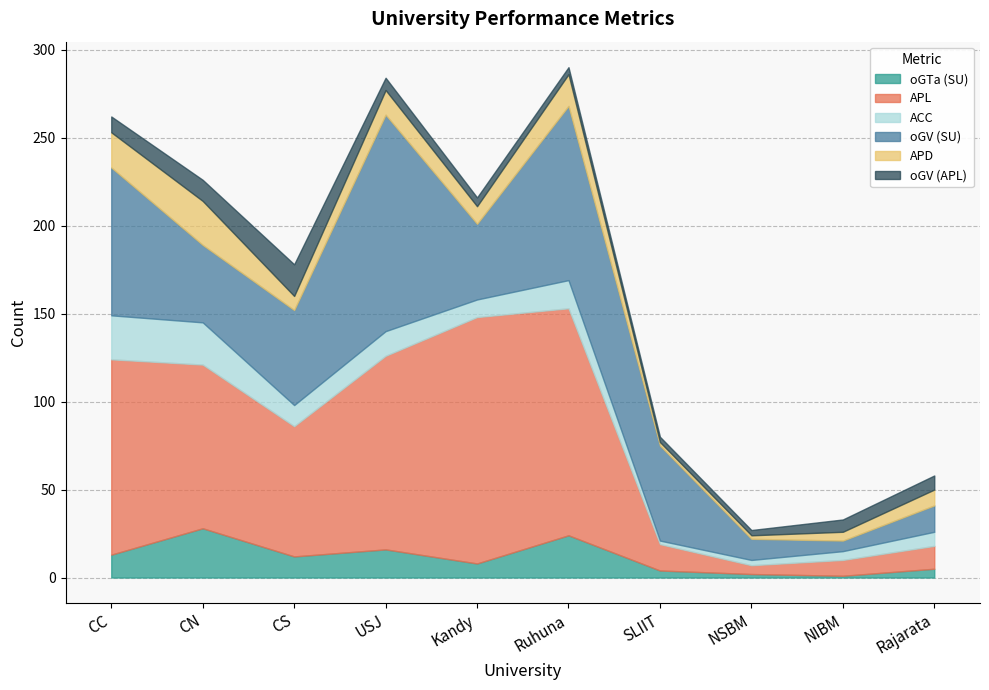

The oGV (APL) series shows 24 at CS. True or false?

False